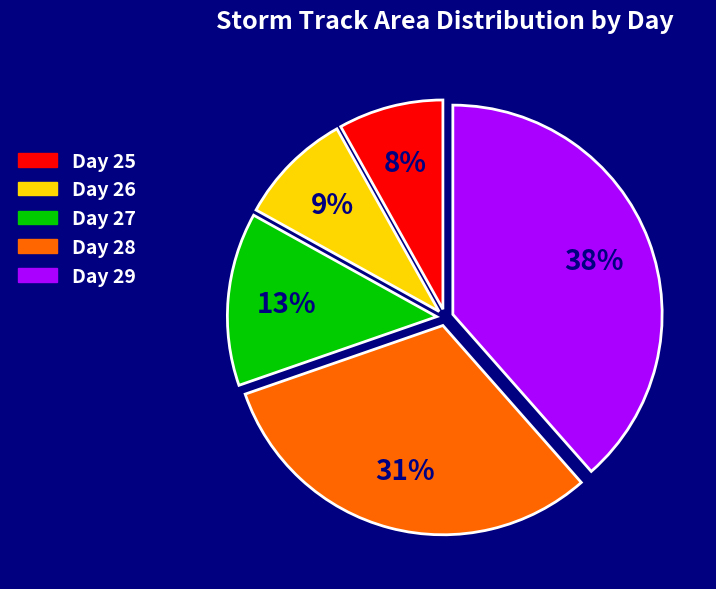

Is there a majority slice in this chart?

No